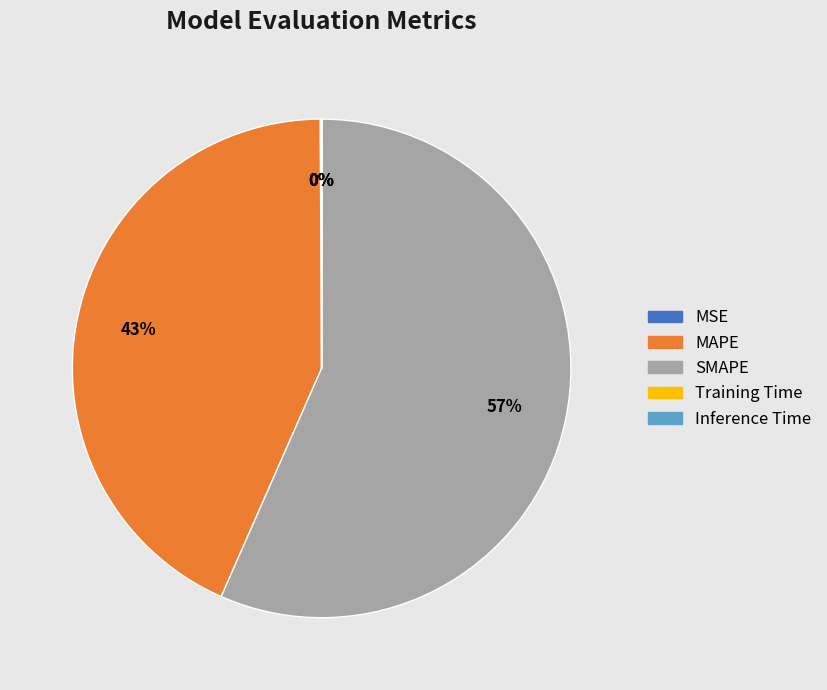

To the nearest percent, what portion does MAPE represent?

43%